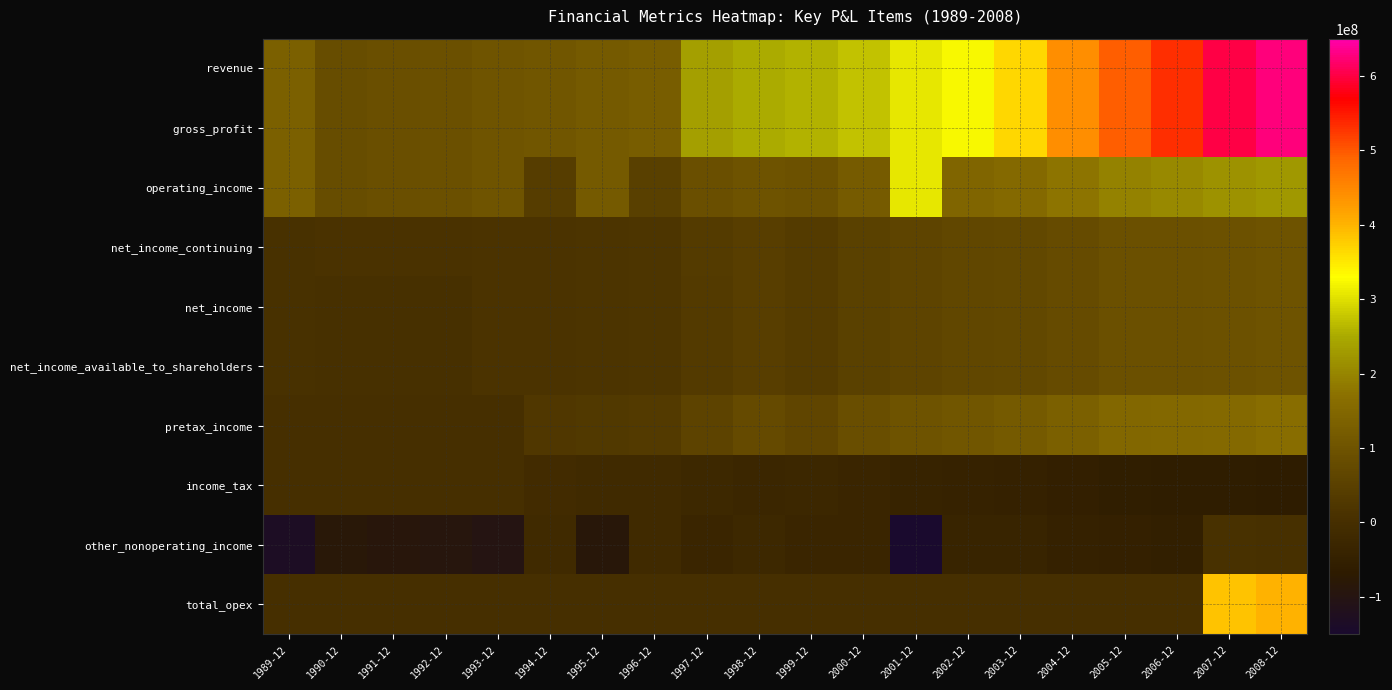

Which label corresponds to the smallest value in the chart?

2001-12